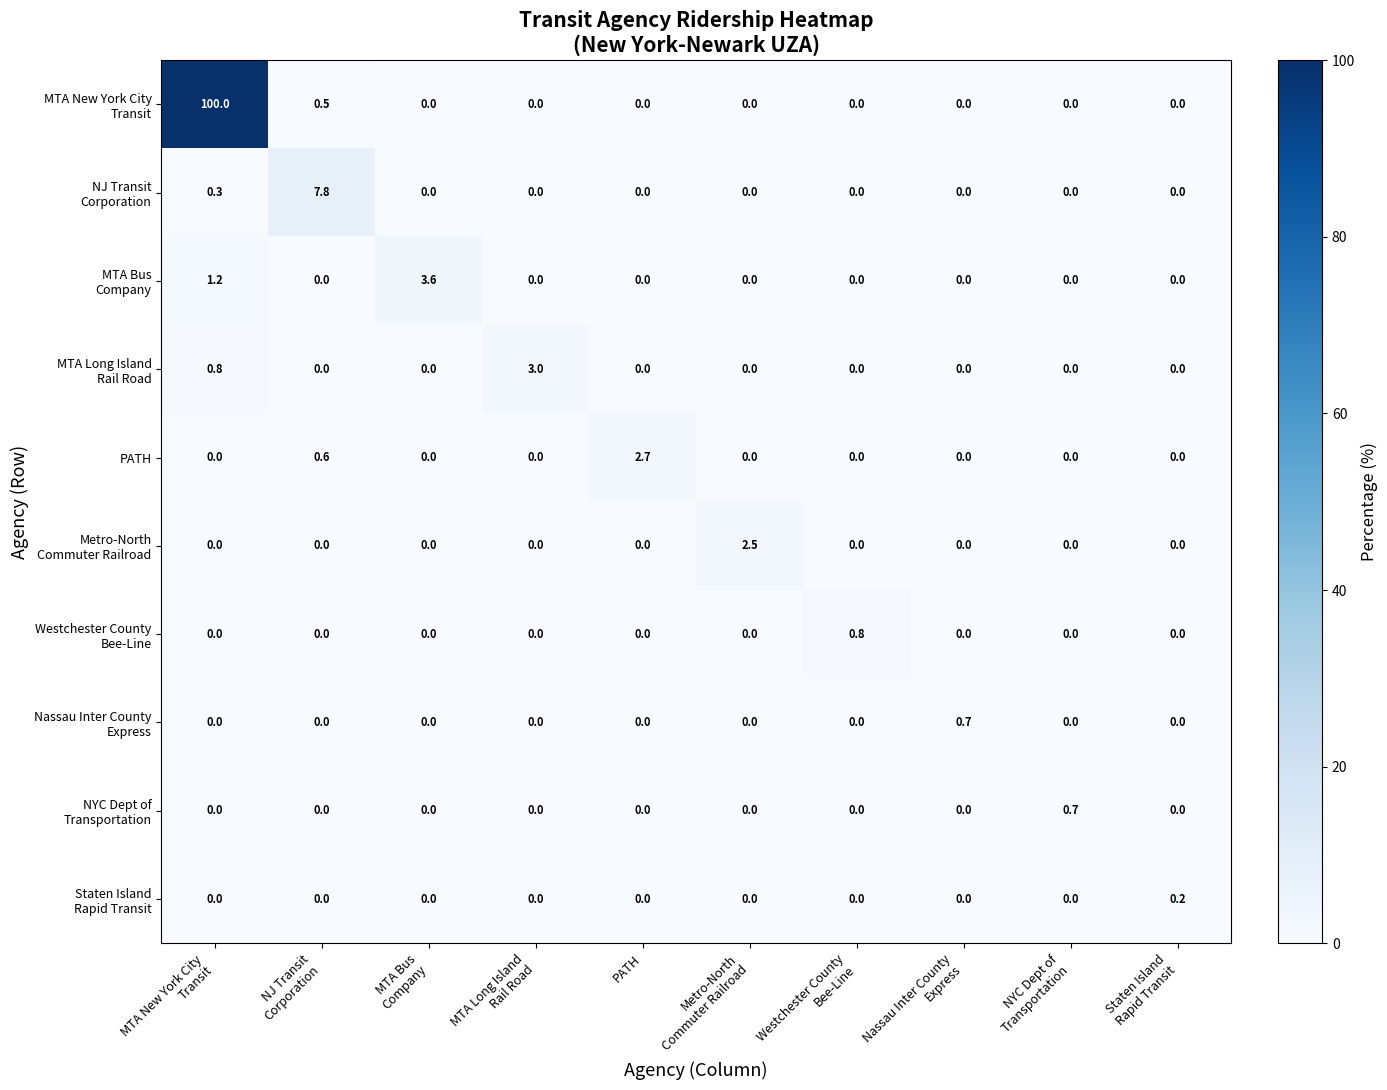

What is the greatest value displayed?

100.0